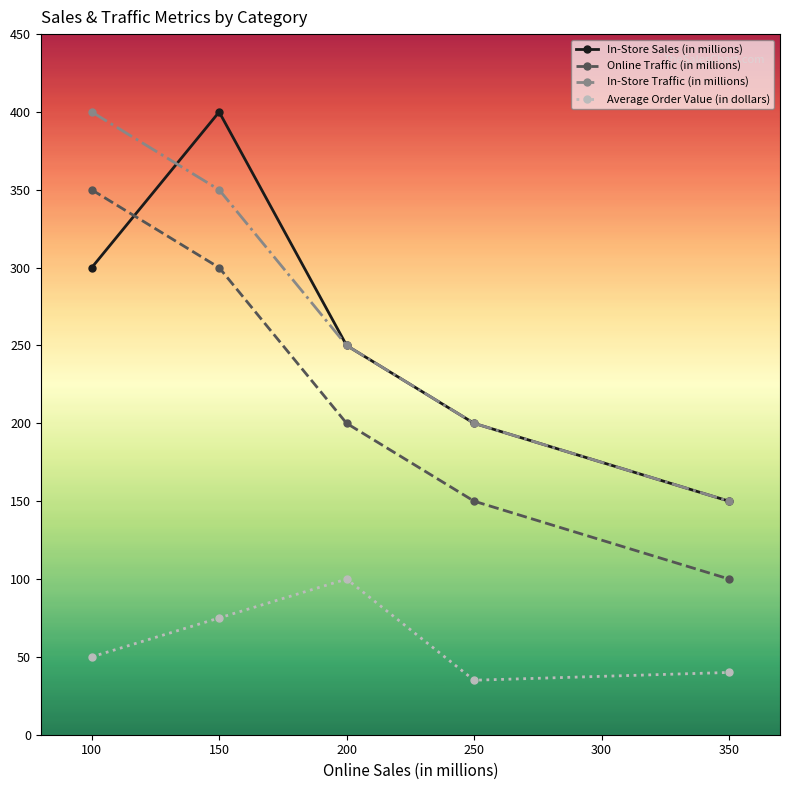

At 150, list the series in order from largest to smallest.

In-Store Sales (in millions), In-Store Traffic (in millions), Online Traffic (in millions), Average Order Value (in dollars)